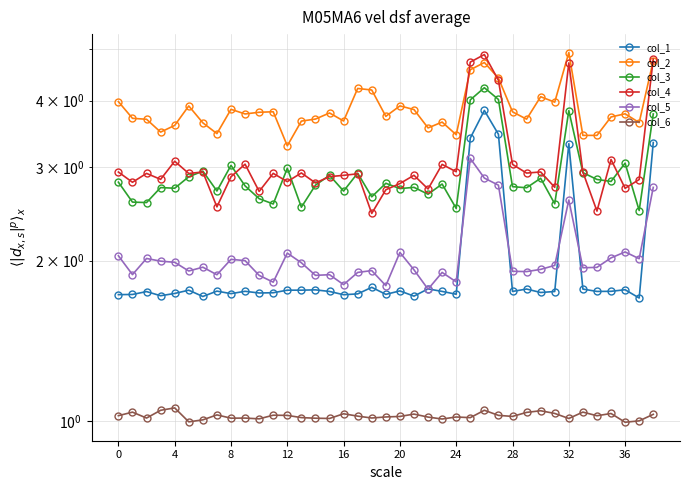

What is the value of the col_6 point at the 20th from the left?

1.0